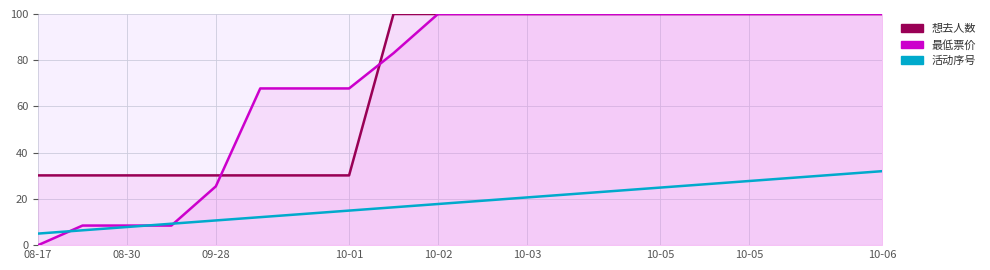

At how many categories does at least one series exceed 2?

20